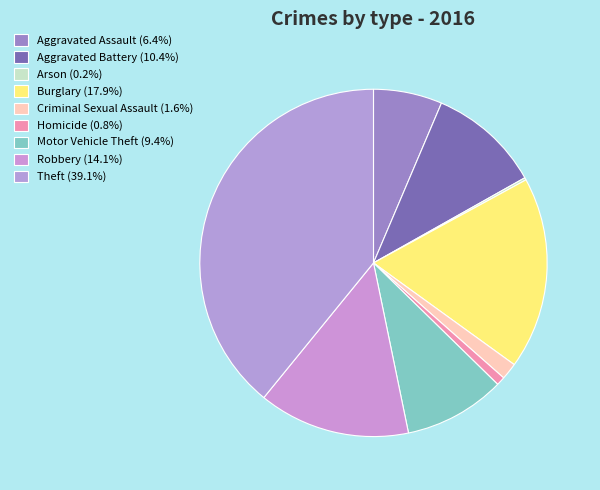

What is the largest slice in the pie chart?

Theft